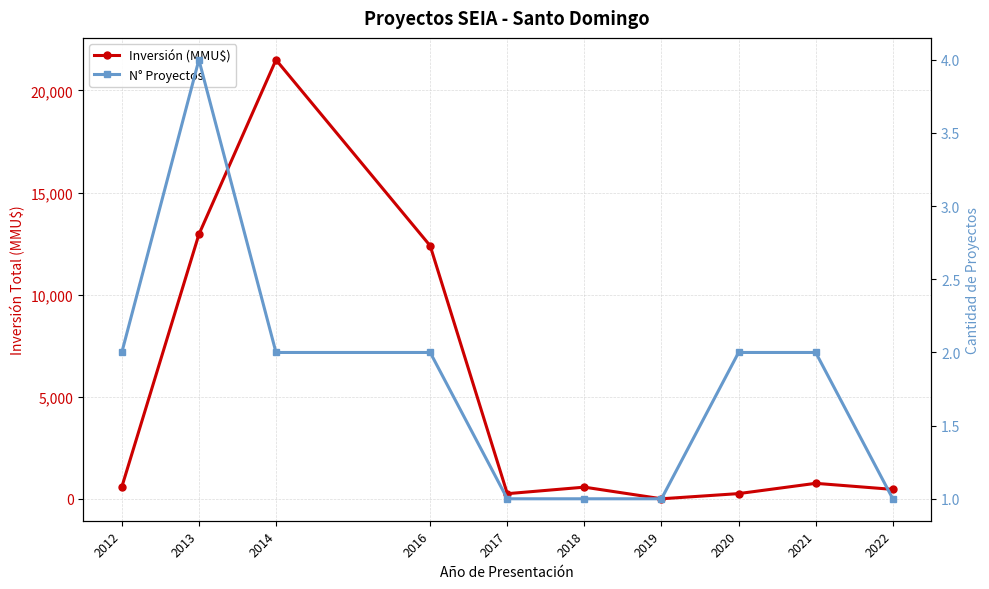

At which label does N° Proyectos first exceed 2?

2013